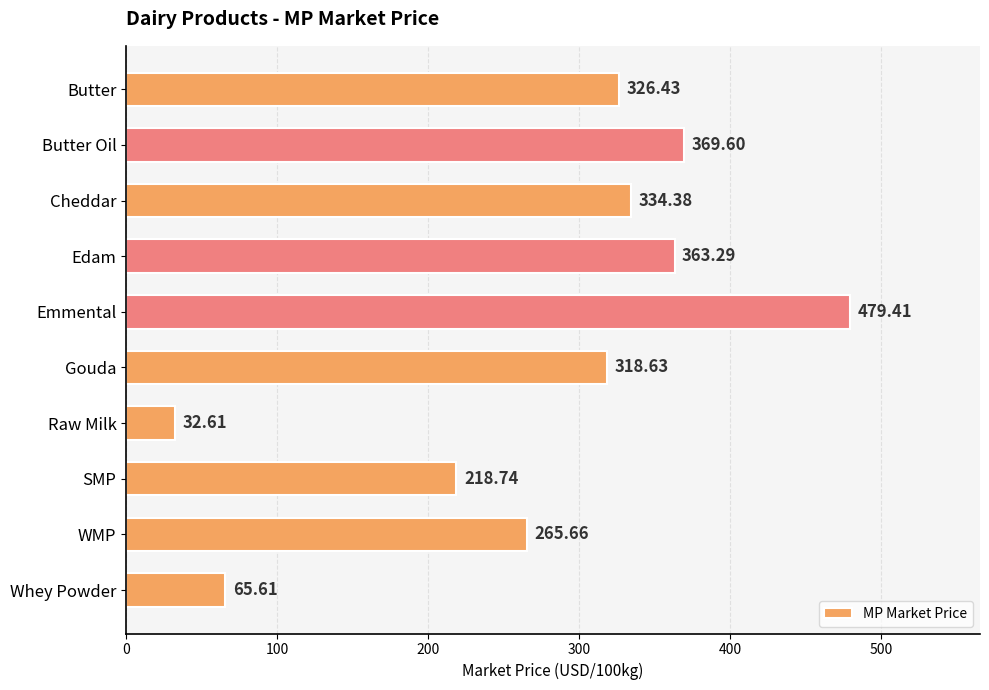

Which has a higher value, SMP or Butter Oil?

Butter Oil